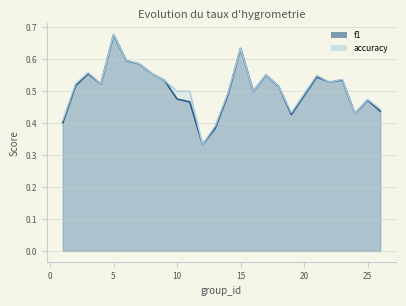

True or false: f1 and accuracy cross at least once.

True